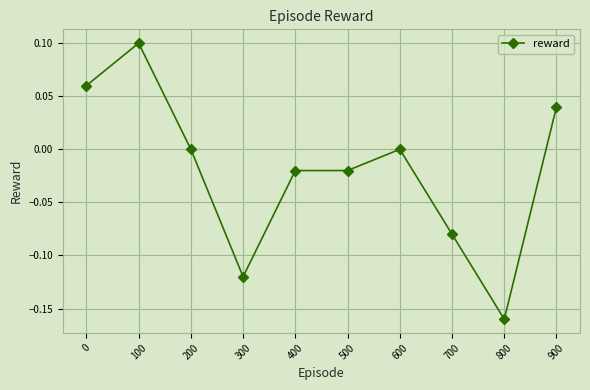

True or false: the data has more than 1 interior local peaks.

True